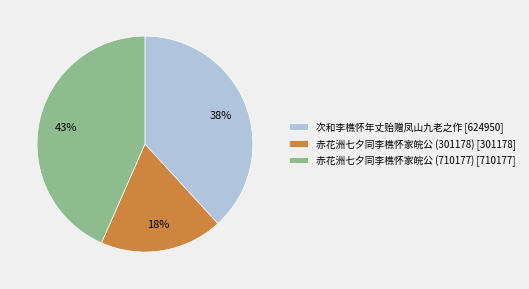

Is the sum of 赤花洲七夕同李樵怀家皖公 (710177) and 次和李樵怀年丈贻赠凤山九老之作 greater than half?

Yes